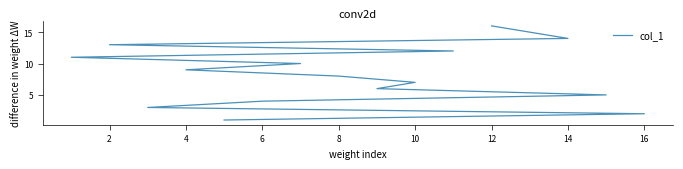

What is the difference between the second highest and second lowest values?

13